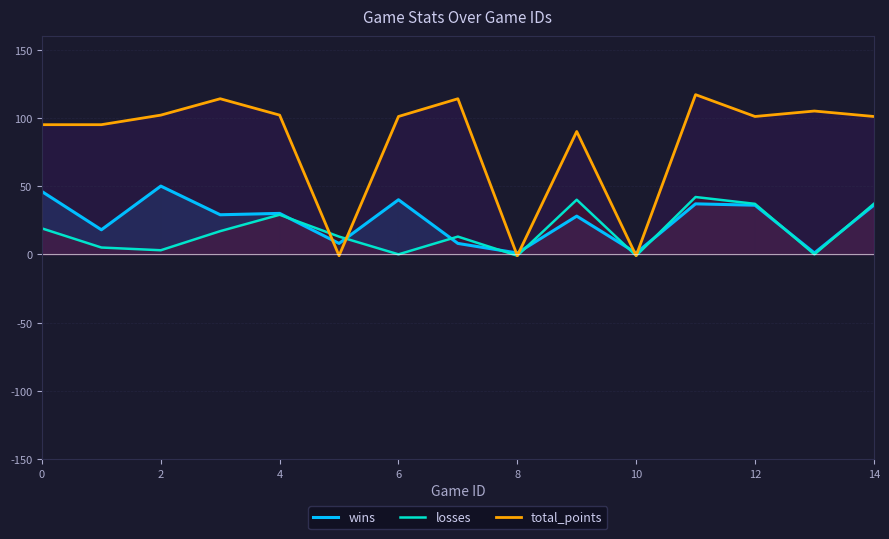

At which category is the sum across all series the highest?

11